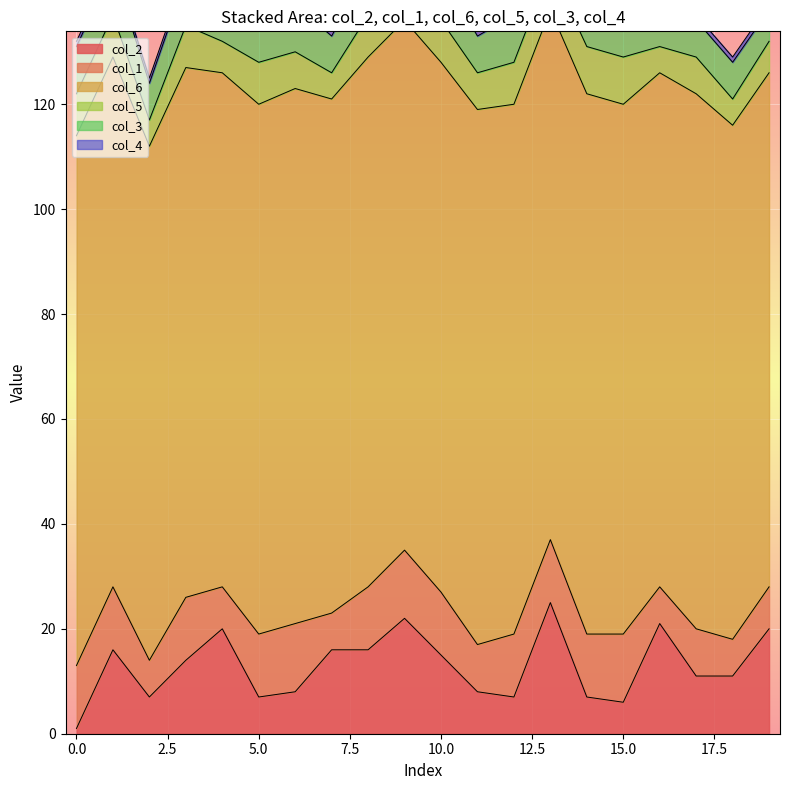

True or false: col_1 and col_3 cross at least once.

False